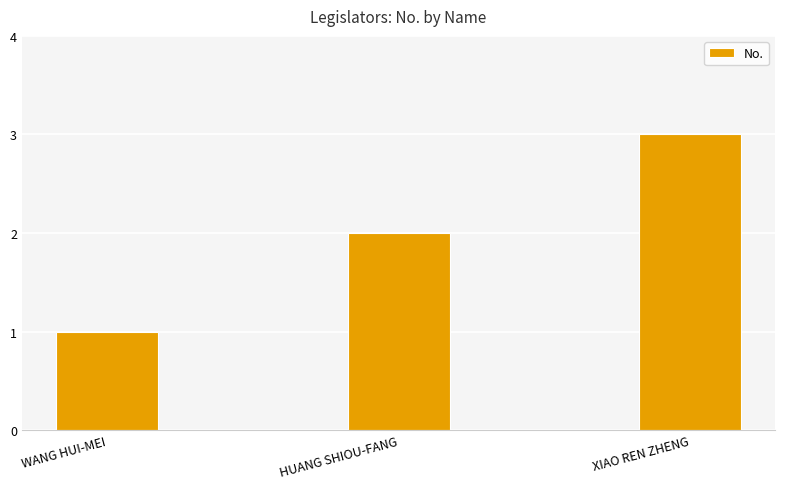

What is the change in value from HUANG SHIOU-FANG to XIAO REN ZHENG?

+1